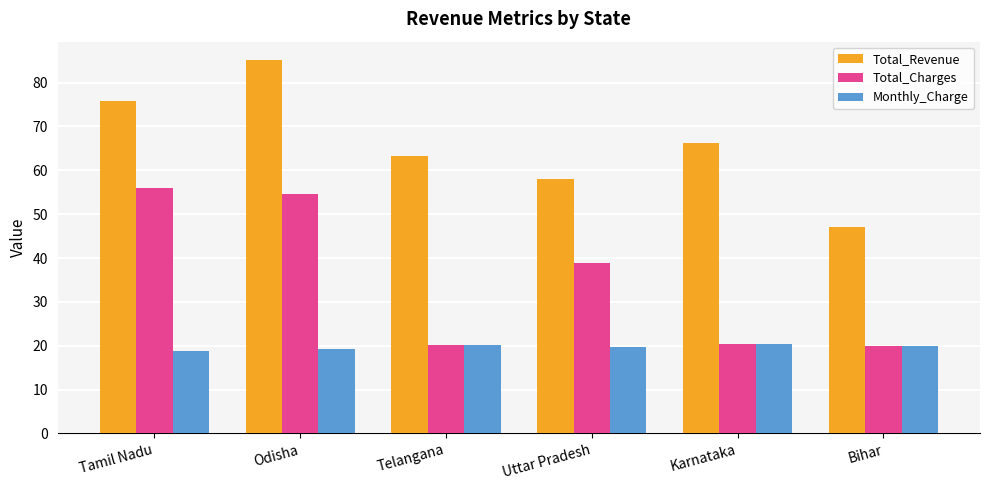

What is the sum of all Total_Revenue values?

395.5